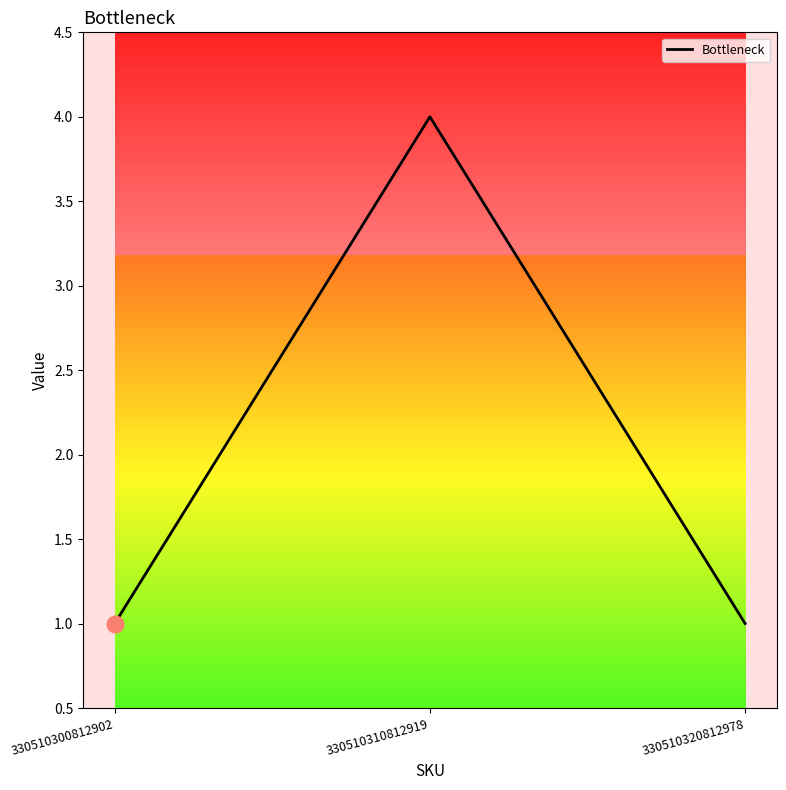

How many distinct data groups are displayed?

1